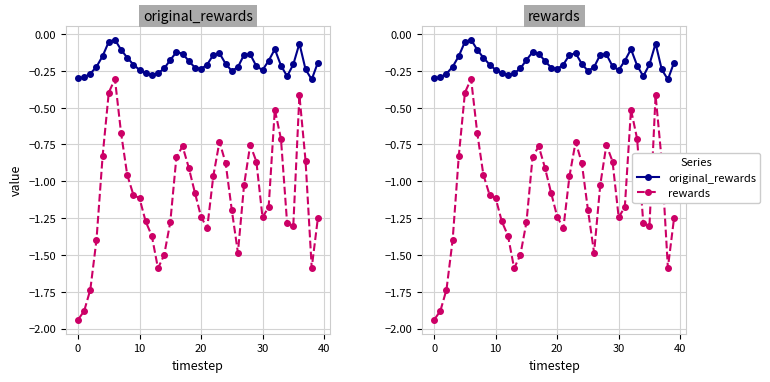

At how many categories does at least one series exceed -1?

40